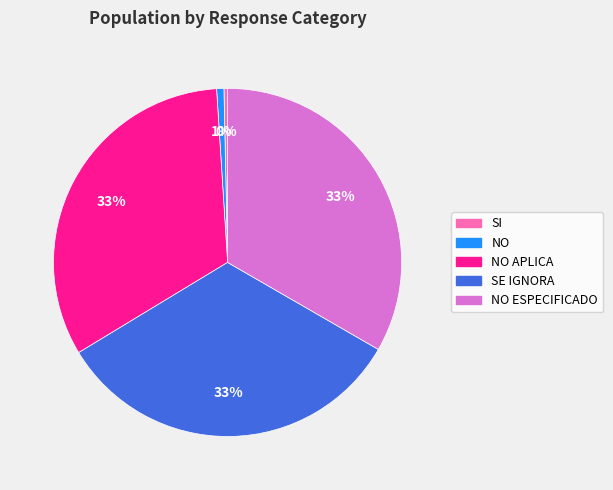

To the nearest percent, what is the average slice percentage?

20%